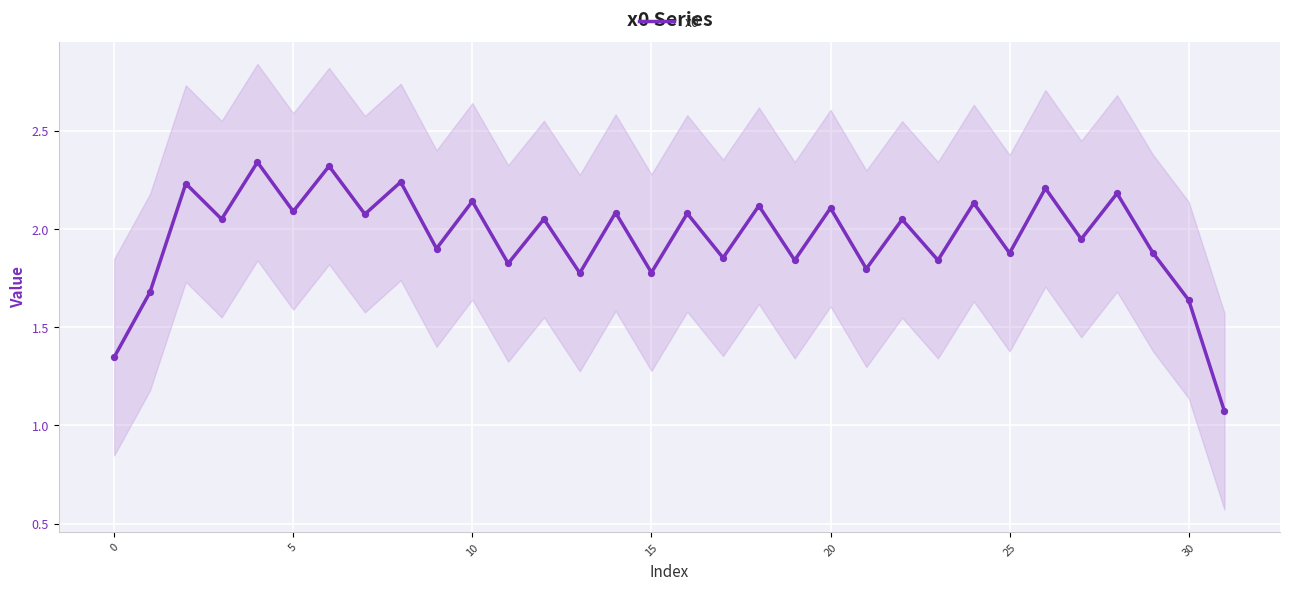

What is the change in value from 15 to 22?

+0.3